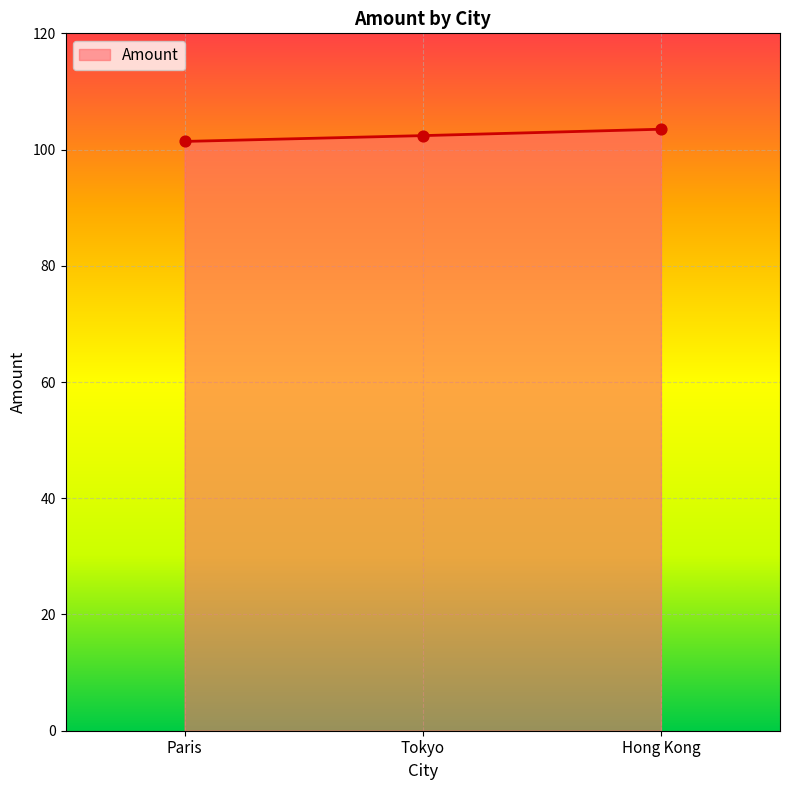

What is the change in value from Paris to Tokyo?

+1.0